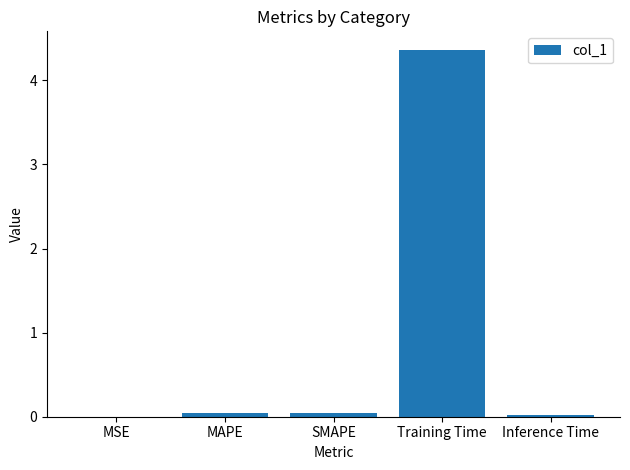

Which label corresponds to the largest value in the chart?

Training Time